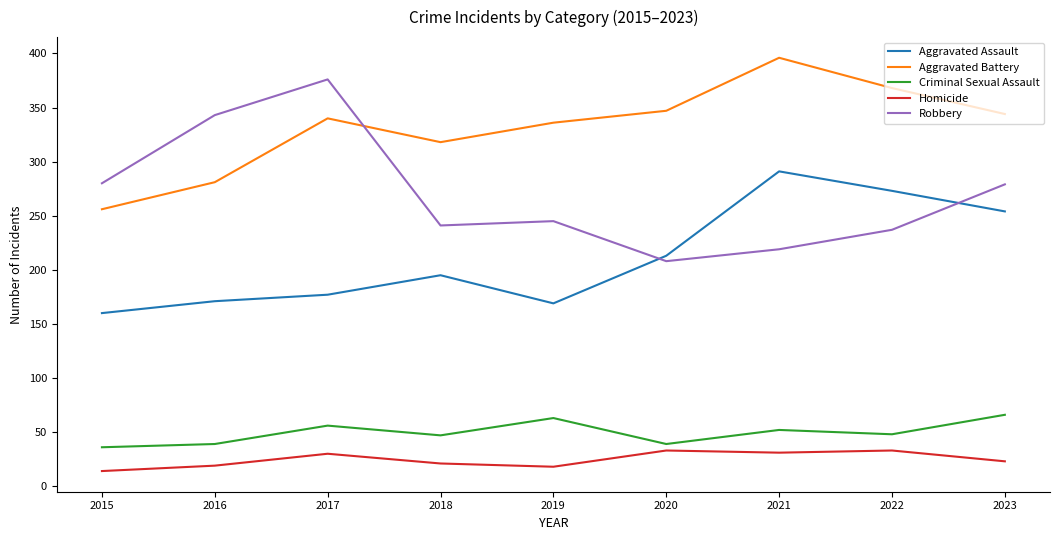

How many interior local peaks does the Aggravated Battery series have?

2